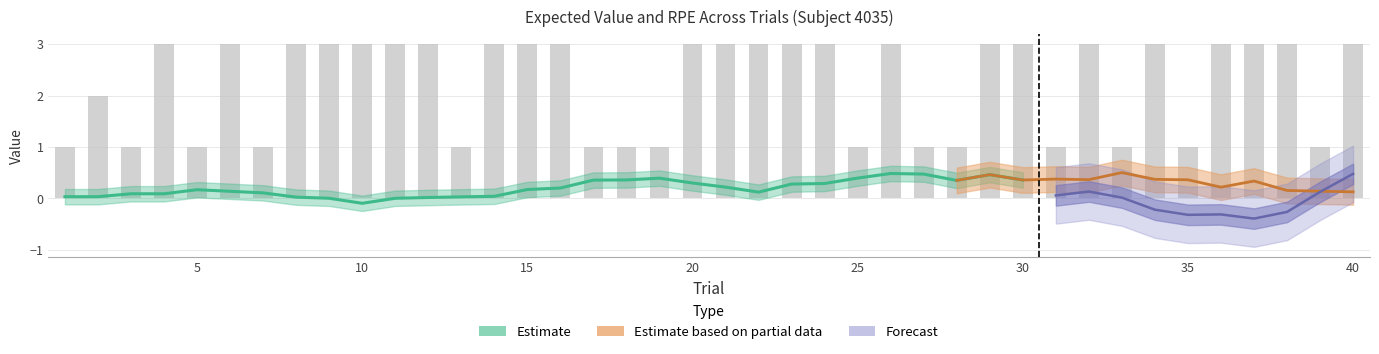

How many negative values does the RPE series have?

15